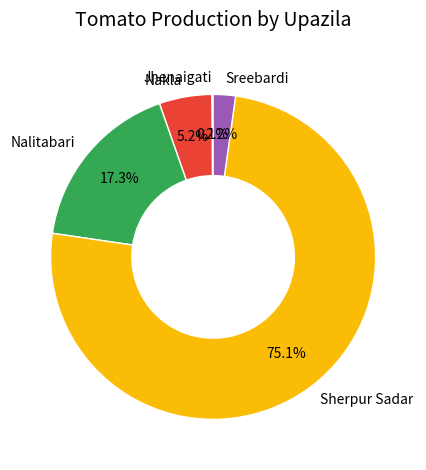

What percentage is the Sreebardi slice, to the nearest percent?

2%